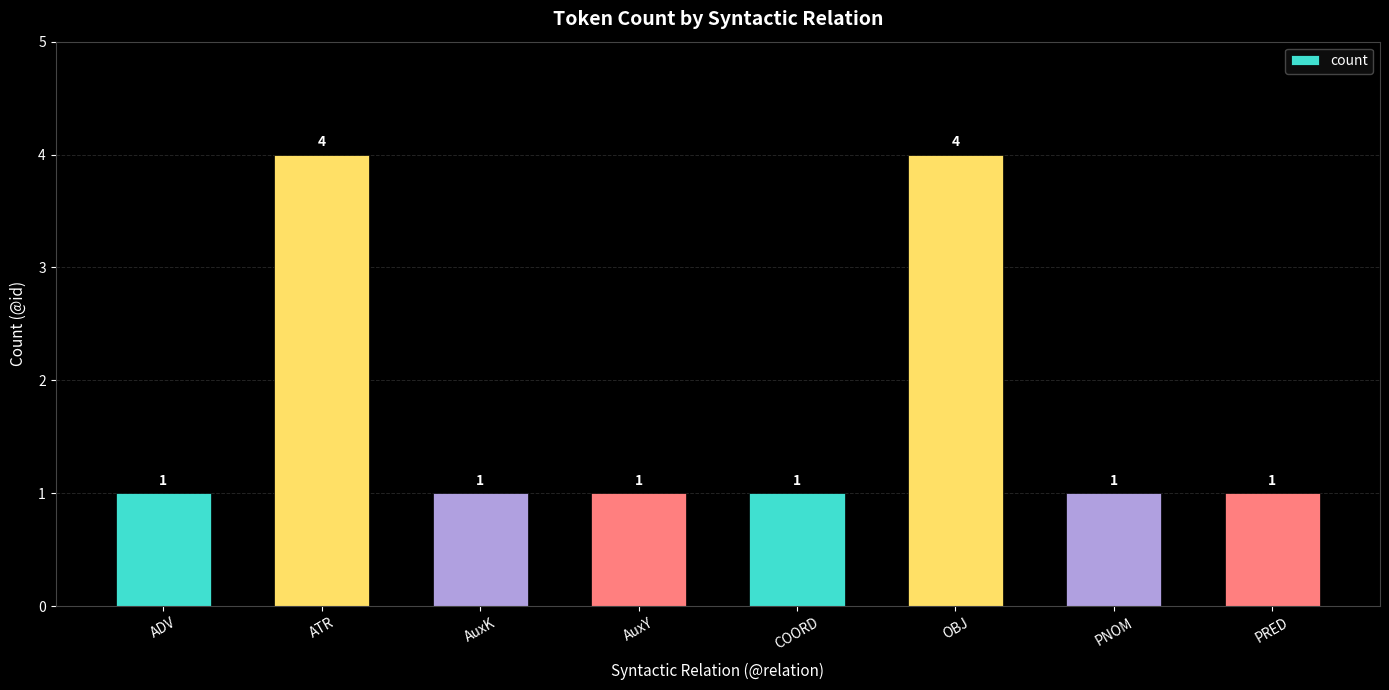

How many series are shown in this chart?

1